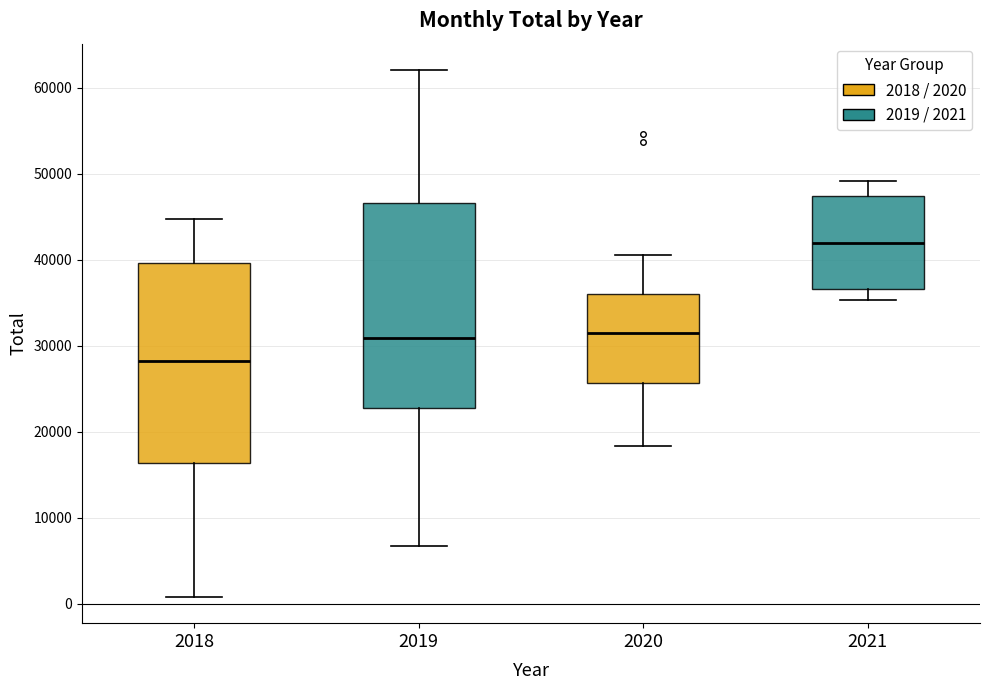

Reading left to right, transcribe this box plot: for each box, give where its median line is, the range the box spans, and where its two whiskers end, as read against the y-axis. The values are not printed on the chart, so give them approximately, as read against the axis.

2018: median 28000, box 16000 to 40000, whiskers 1000 to 45000
2019: median 31000, box 23000 to 47000, whiskers 7000 to 62000
2020: median 31000, box 26000 to 36000, whiskers 18000 to 41000
2021: median 42000, box 37000 to 47000, whiskers 35000 to 49000